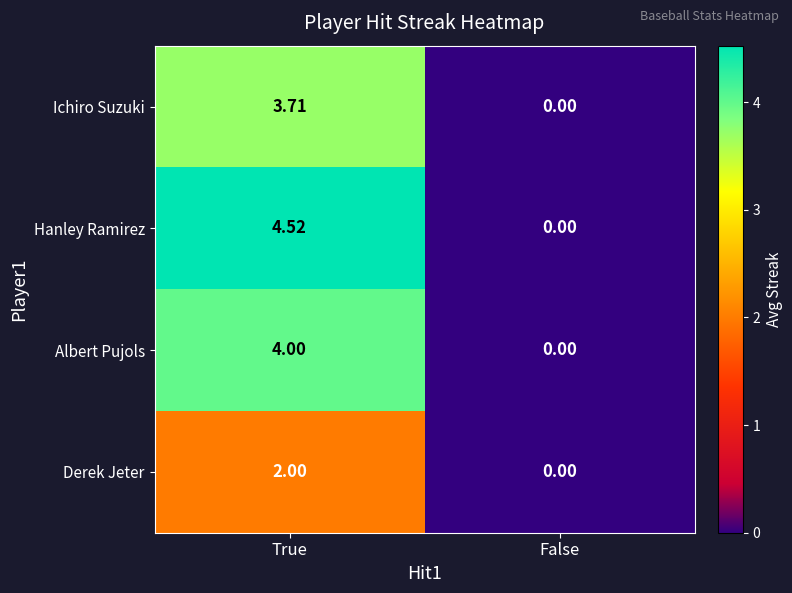

Which series has the largest total across all categories?

Hanley Ramirez